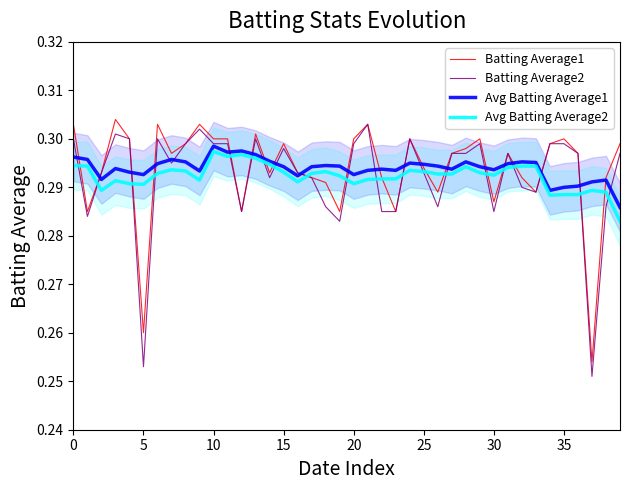

What is the label of the 1st point from the right?

39